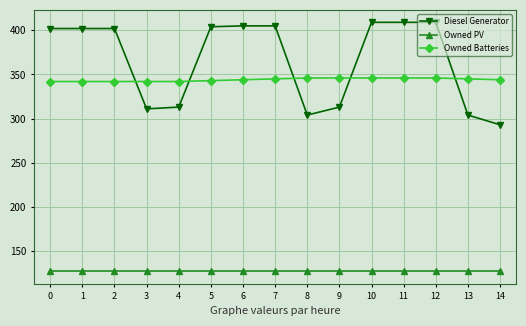

Which series has the largest total across all categories?

Diesel Generator